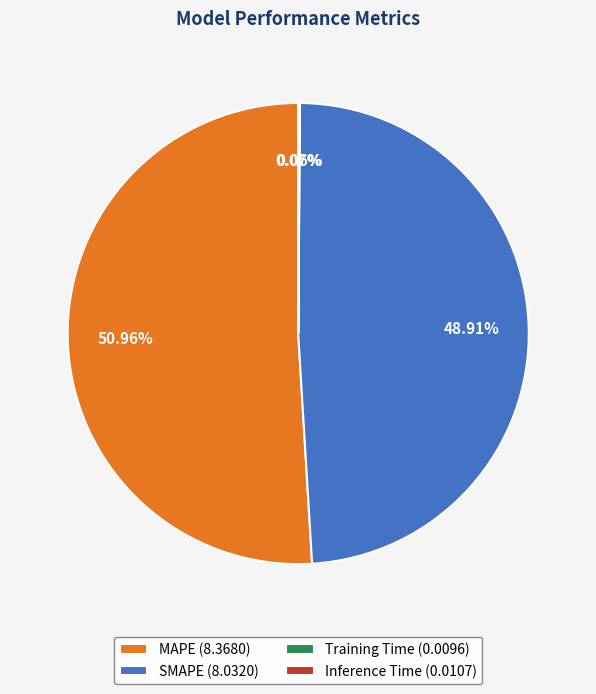

Which slice is the largest?

MAPE